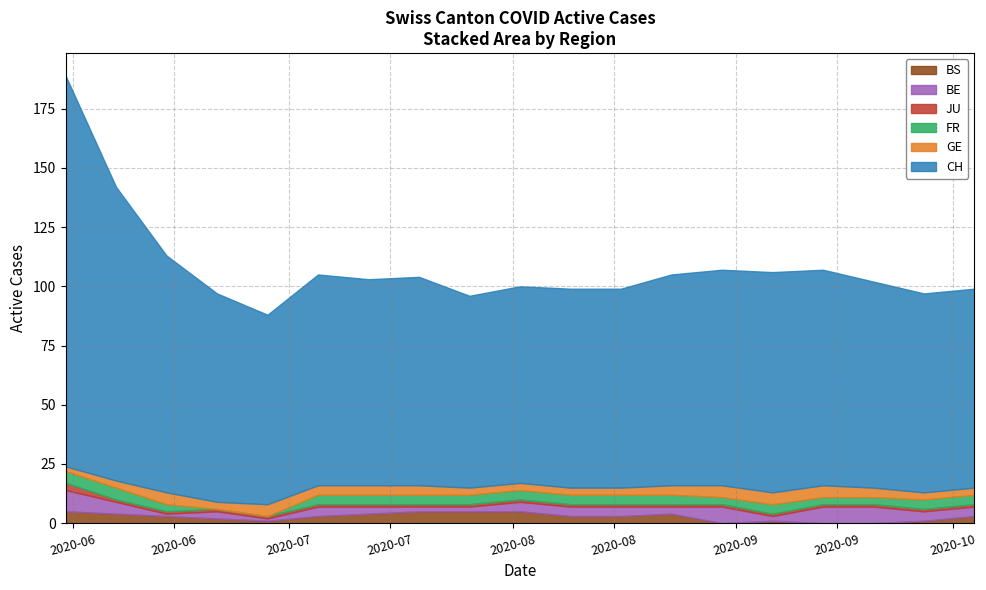

Which category has the lowest value in the FR series?

2020-06-21